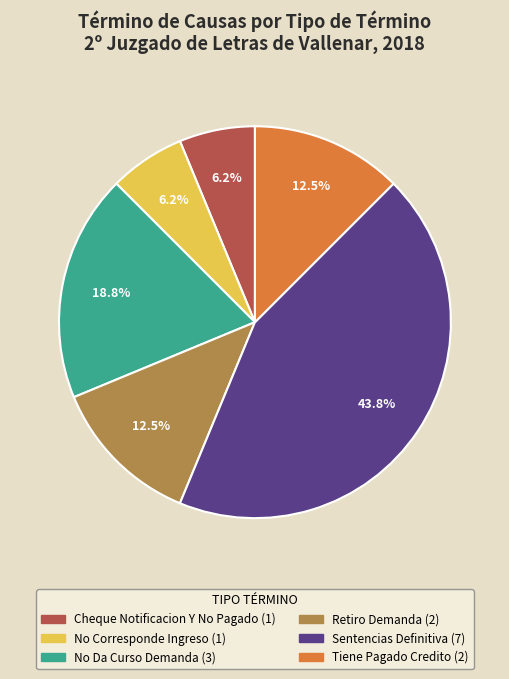

Is there a majority slice in this chart?

No